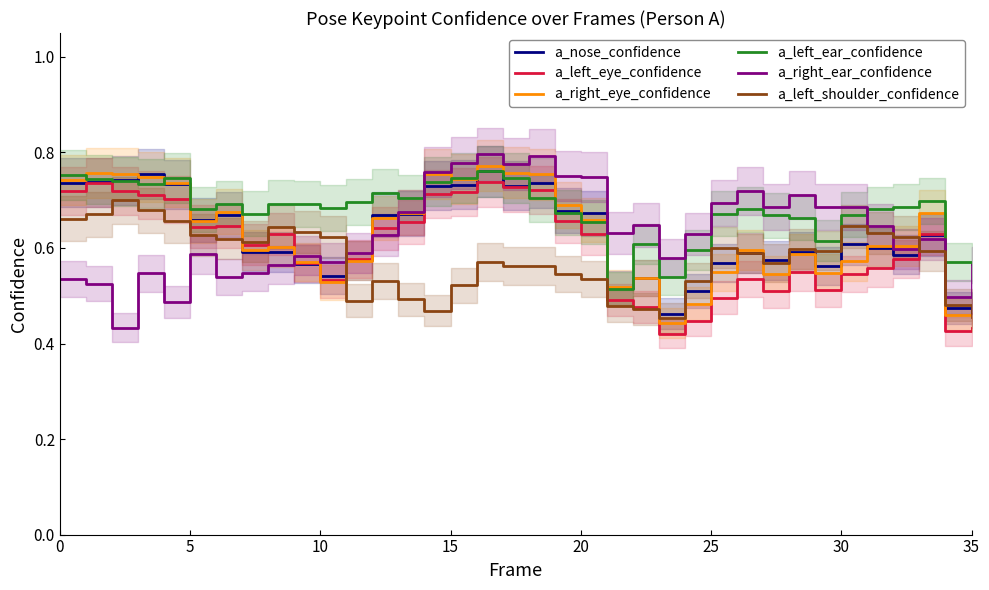

Read the a_right_ear_confidence value at 23.

0.6